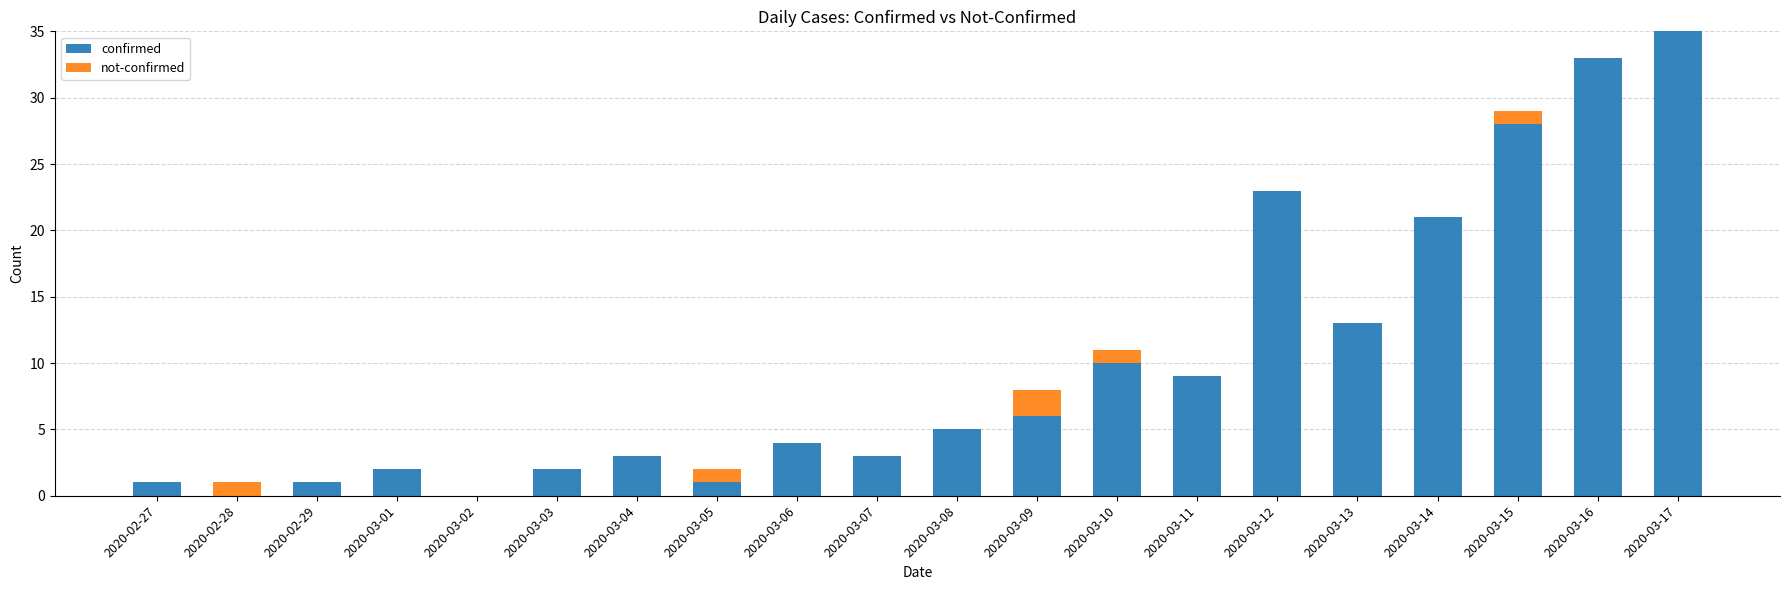

What is the total value across all series at 2020-03-15?

29